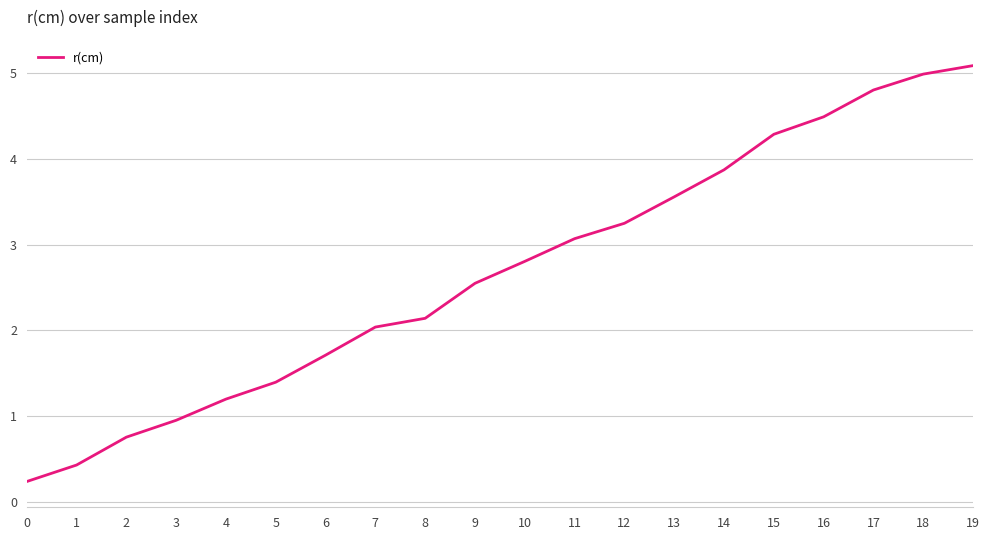

How many lines are shown in the chart?

1